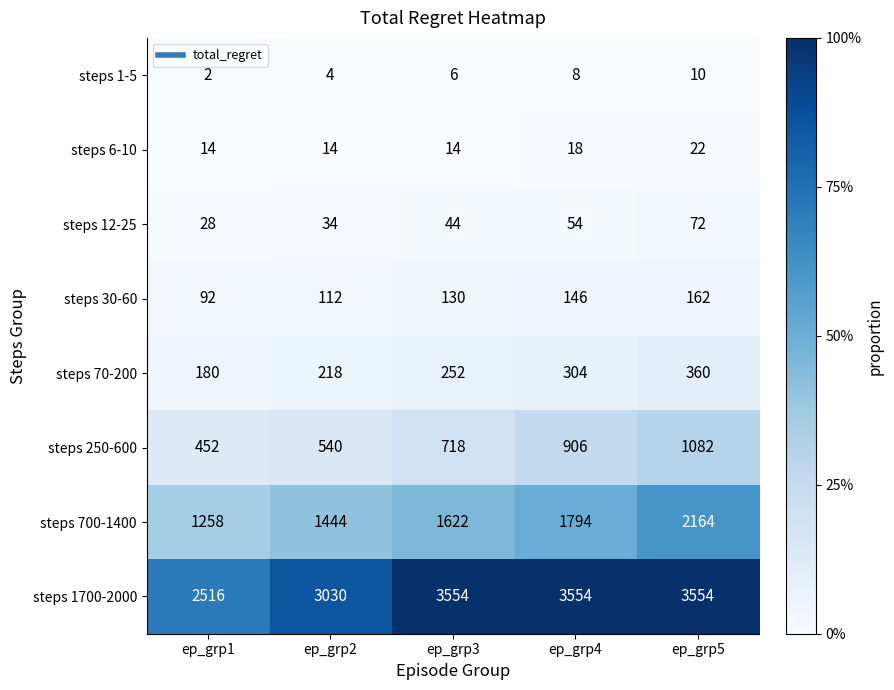

What is the difference between the maximum and second lowest values in the steps 6-10 series?

8